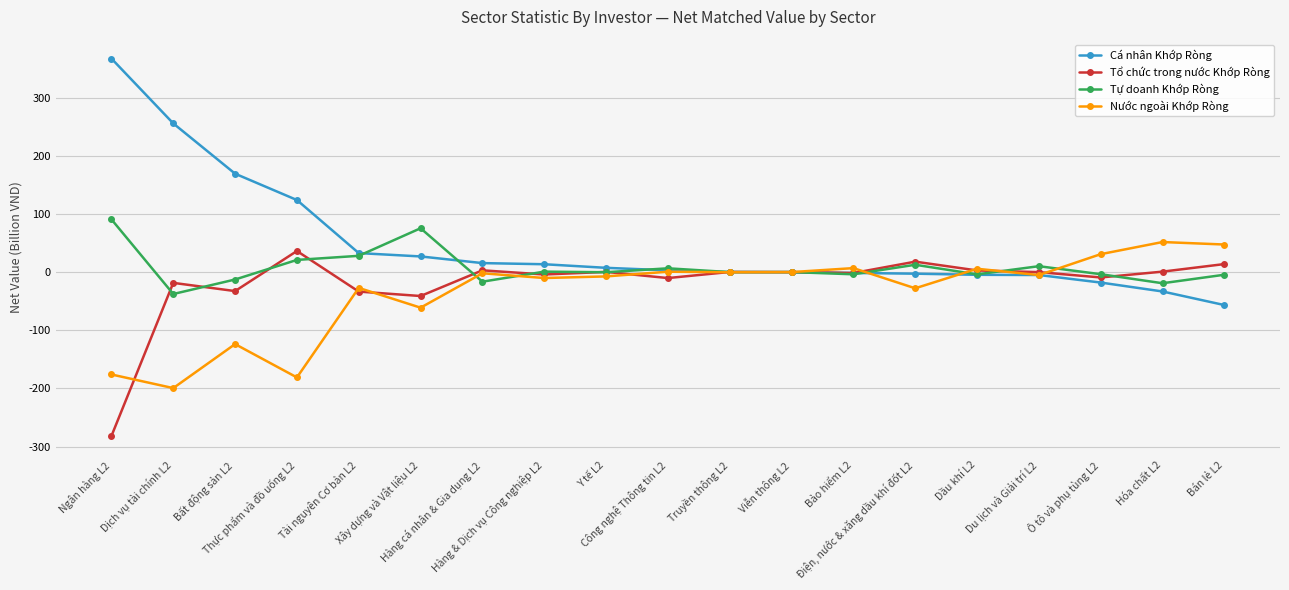

Which series has the largest range (max minus min)?

Cá nhân Khớp Ròng